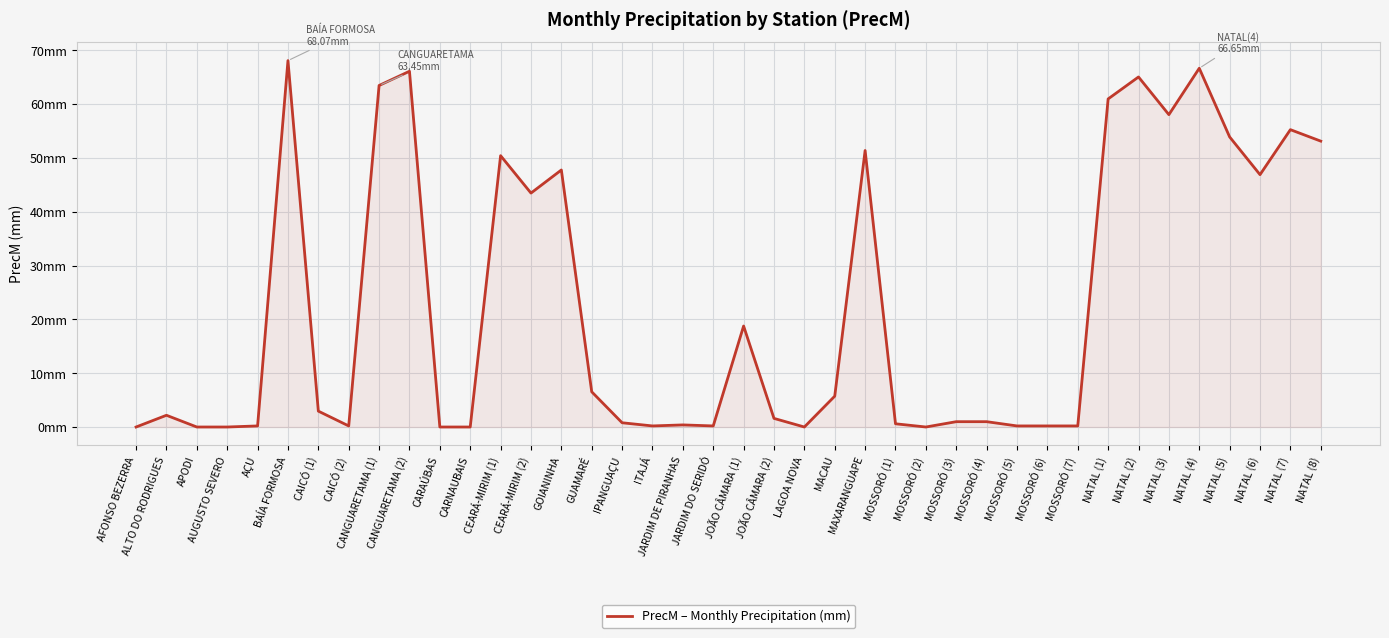

What is the maximum value shown in the chart?

68.1